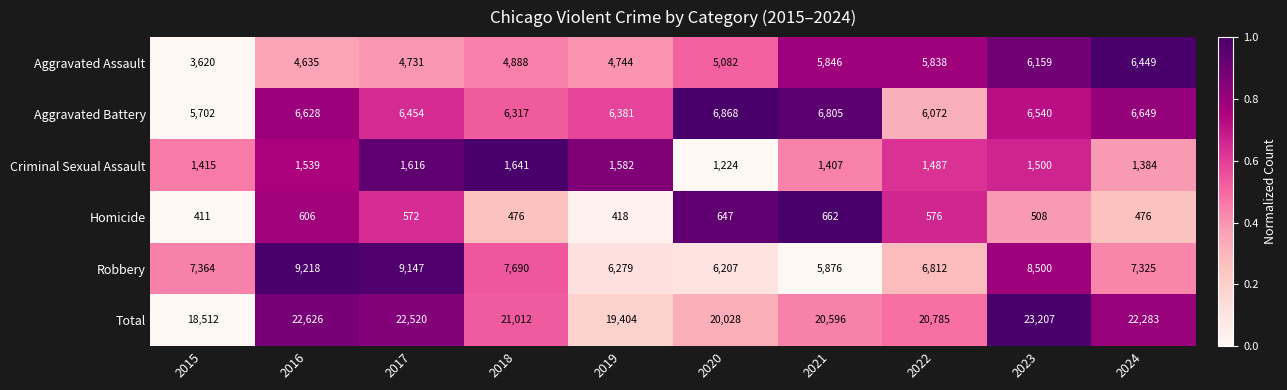

What is the difference between the highest and lowest values at 2023?

22699